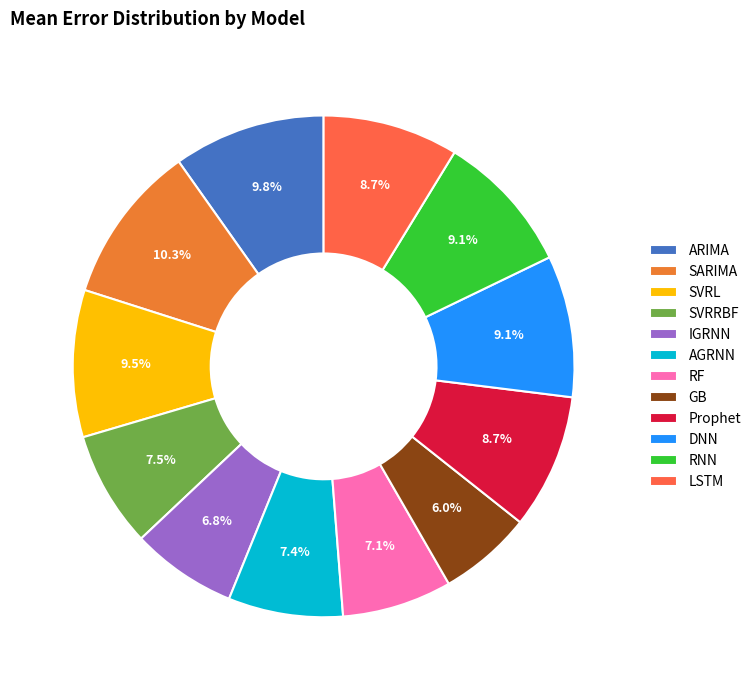

Count the number of slices in the pie.

12